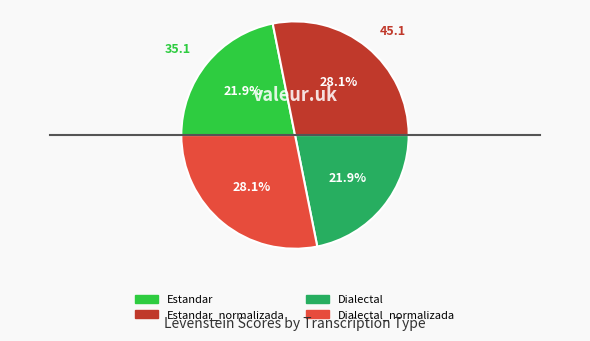

How many segments does this pie chart have?

4